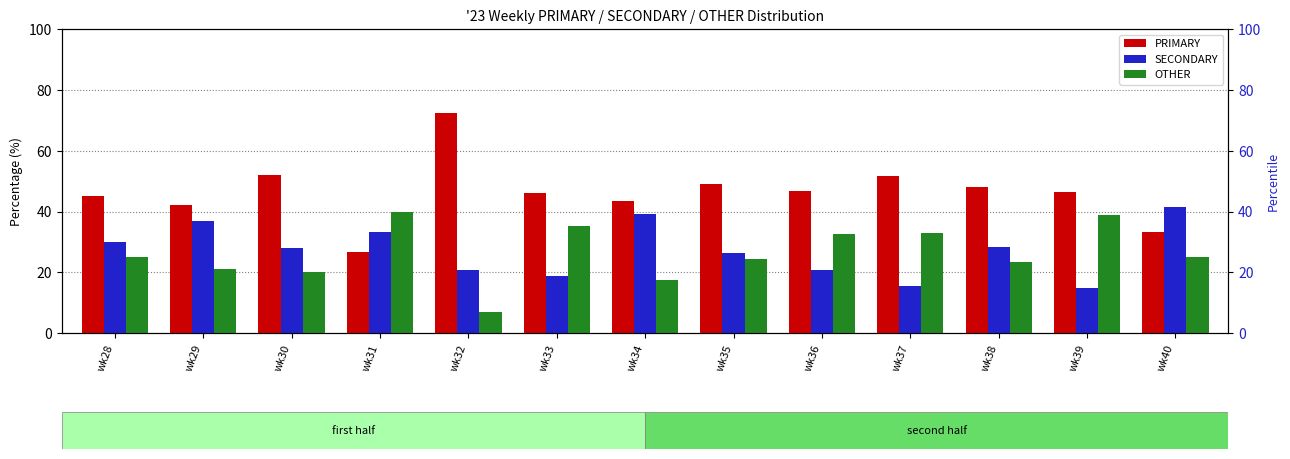

What is the value of the OTHER bar at the 6th from the left?

35.1